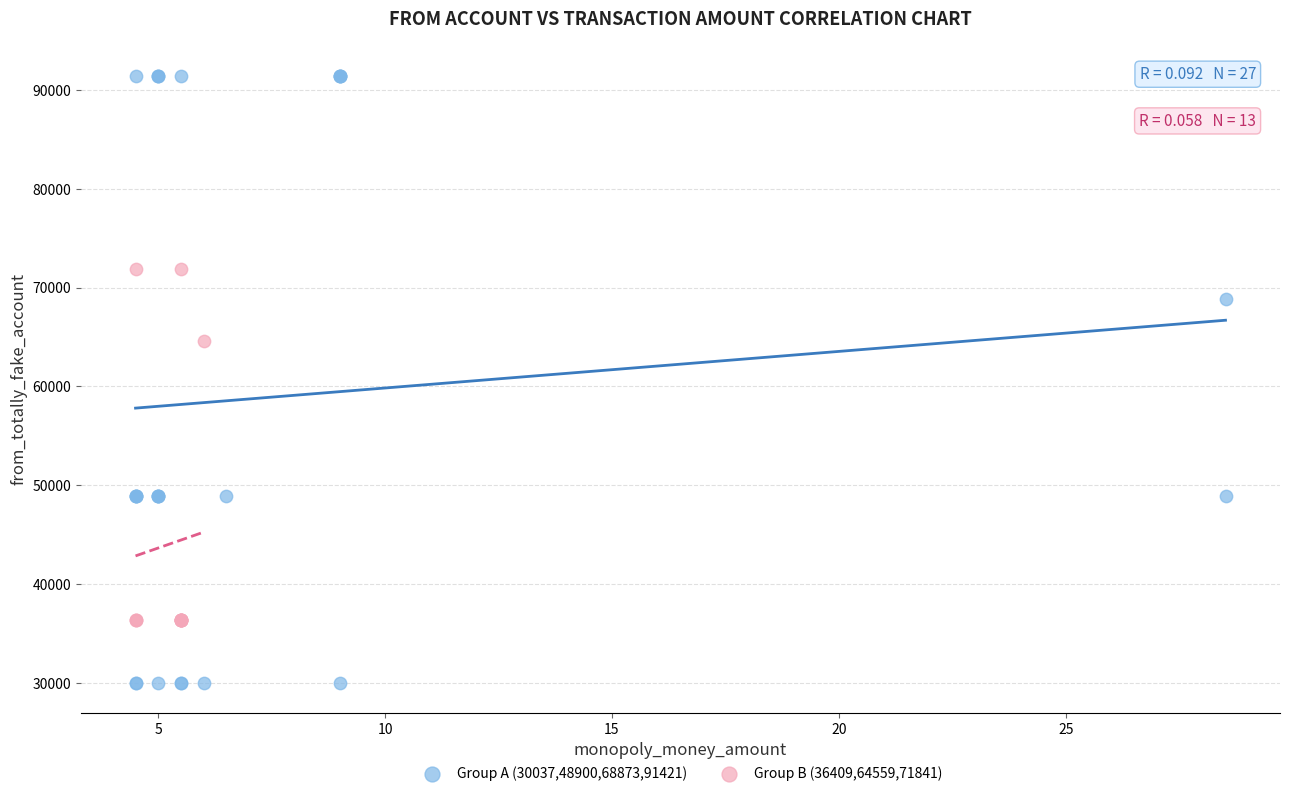

Which series contains the highest Y value?

Group A (30037,48900,68873,91421)